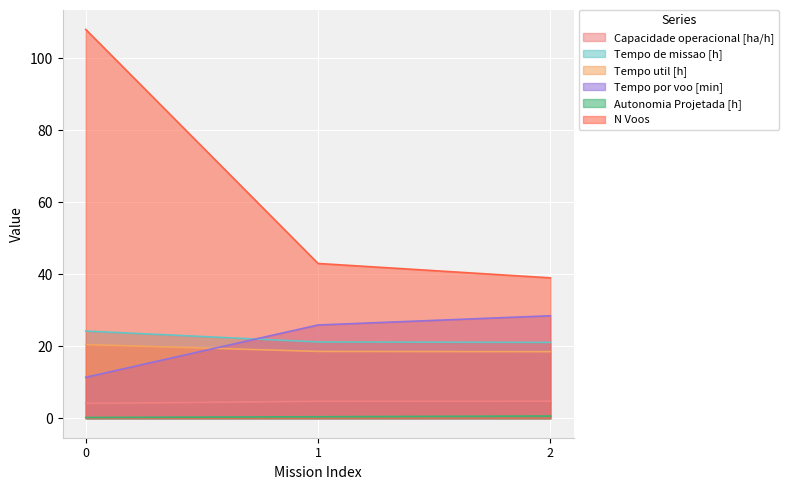

What is the spread (max minus min) of values at 1?

42.6